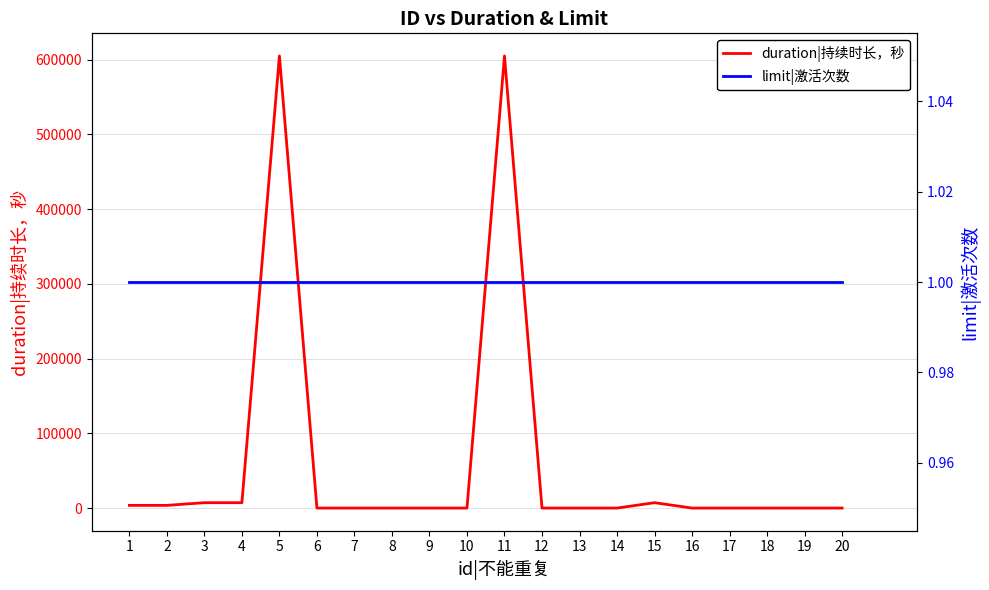

Reading left to right, what are all the values shown in this chart?

duration|持续时长，秒: 3600	3600	7200	7200	604800	0	0	0	0	0	604800	0	0	0	7200	0	0	0	0	0
limit|激活次数: 1	1	1	1	1	1	1	1	1	1	1	1	1	1	1	1	1	1	1	1